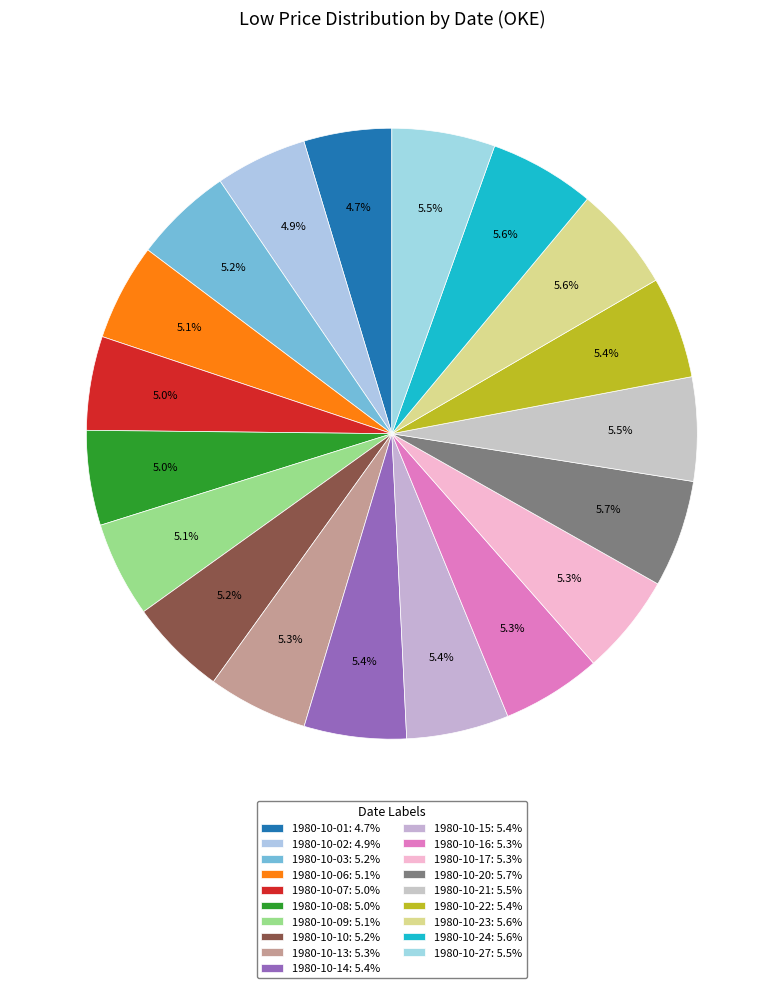

Count the number of slices in the pie.

19